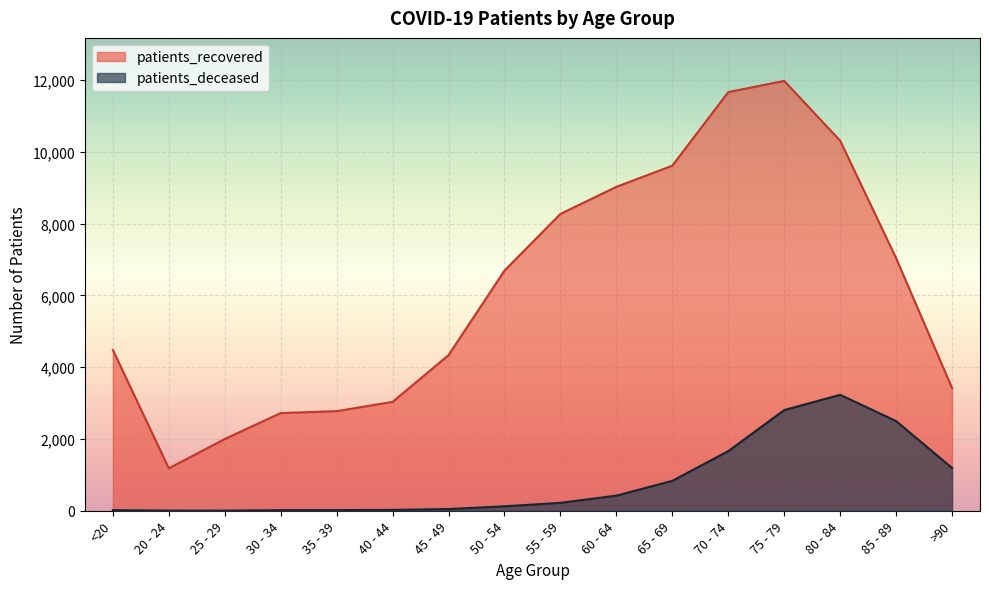

Which has a higher value, 25 - 29 or 65 - 69?

65 - 69